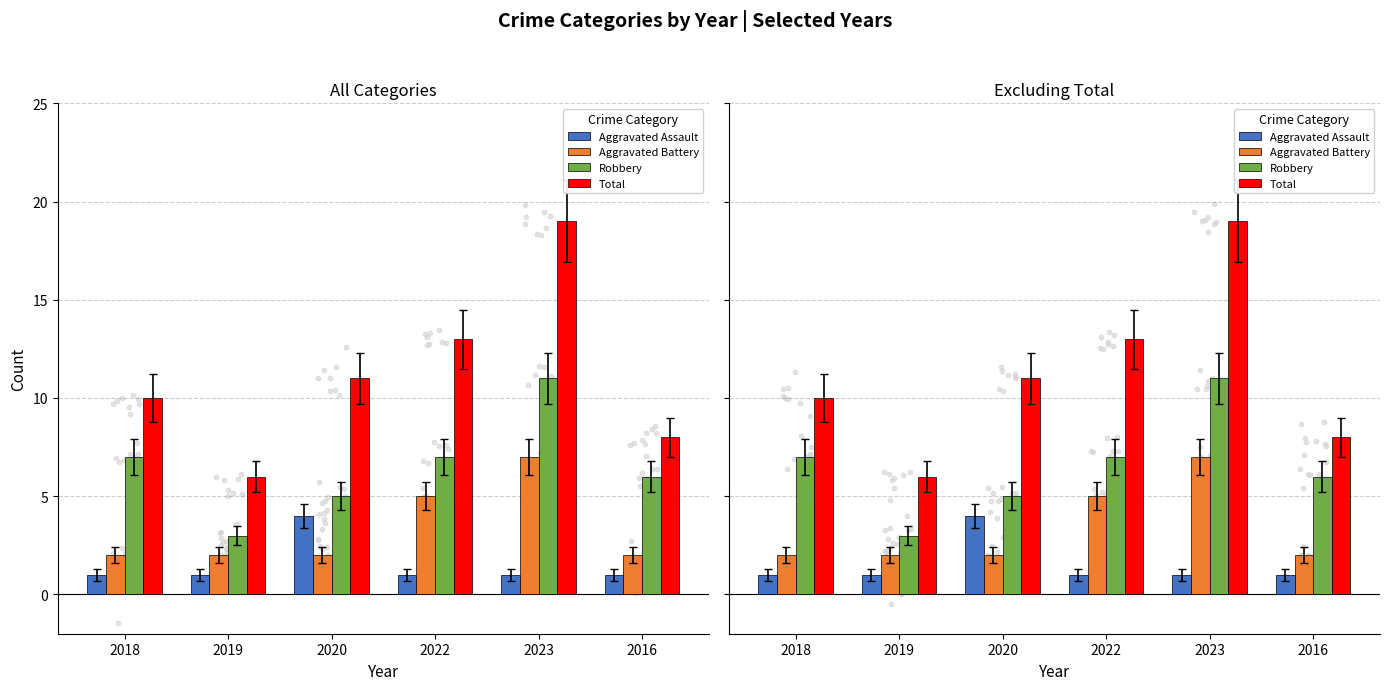

Which series contains the lowest Y value?

Aggravated Assault